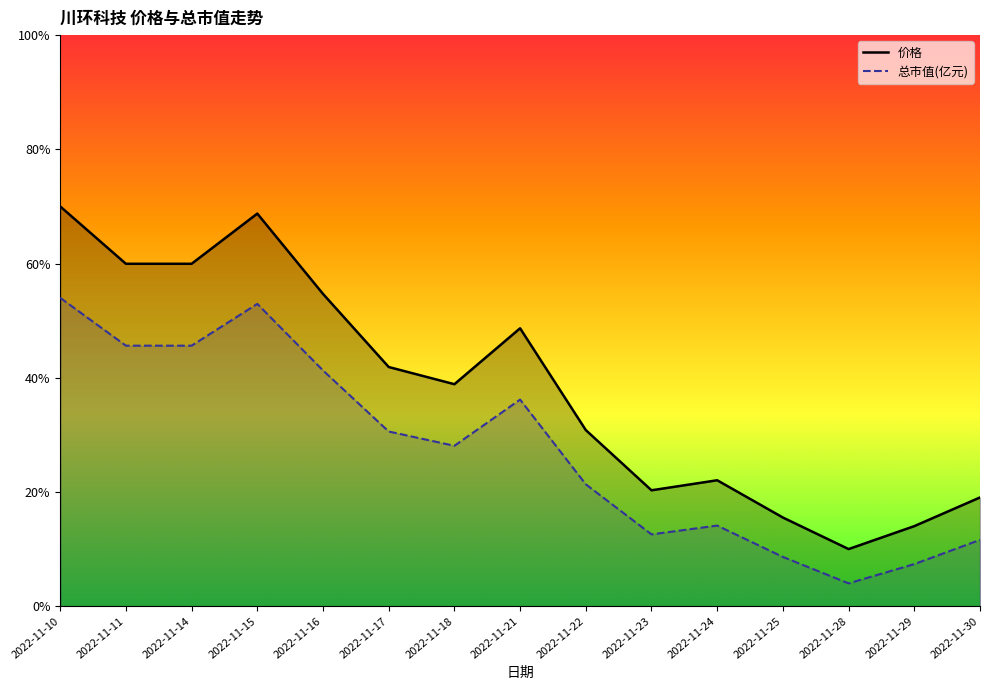

What is the value of the 总市值(亿元)_line point at the 15th from the left?

5.8